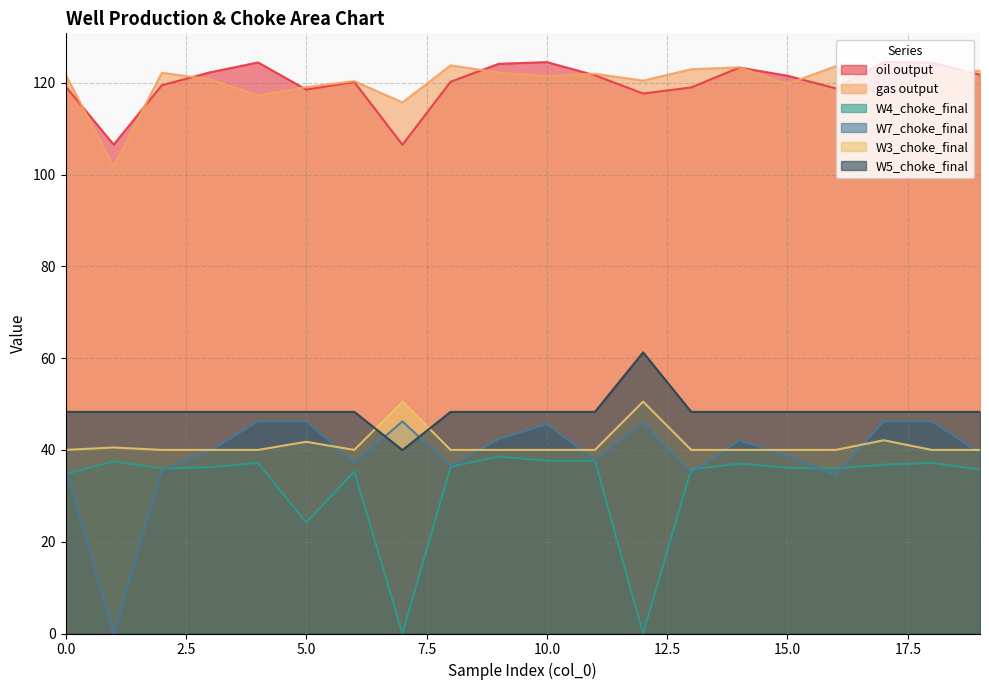

At which category is the sum across all series the highest?

18